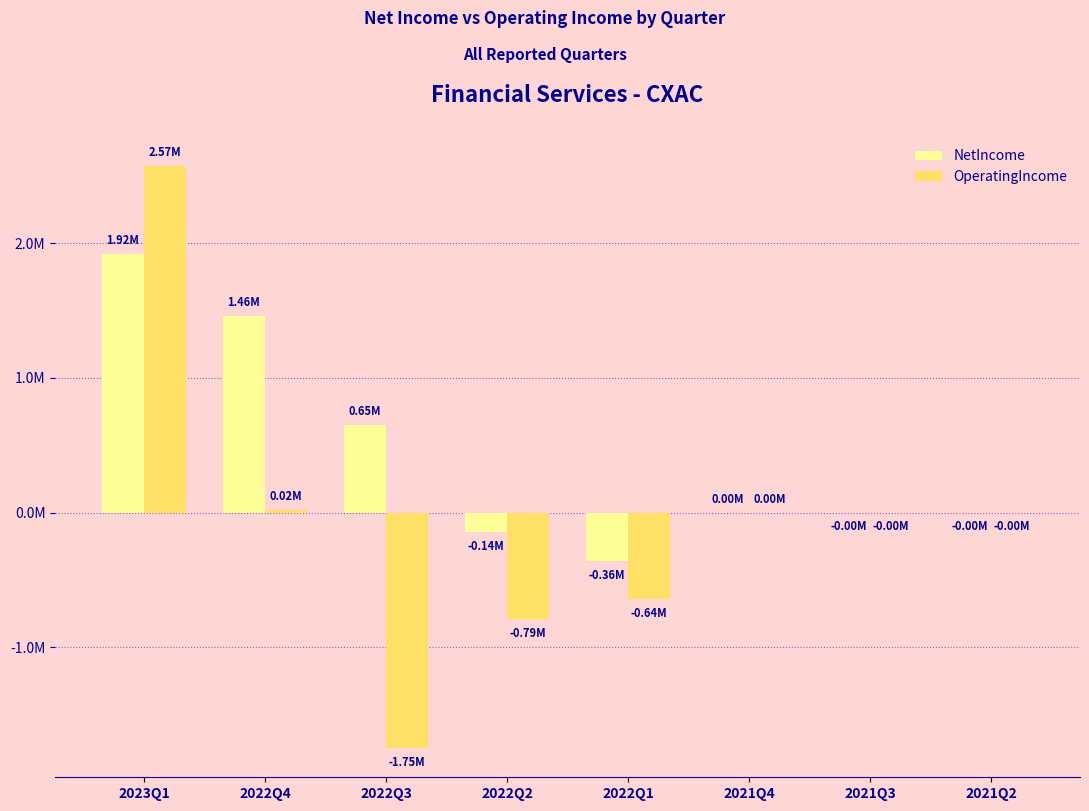

What is the difference between the OperatingIncome values at 2021Q4 and 2022Q1?

642171